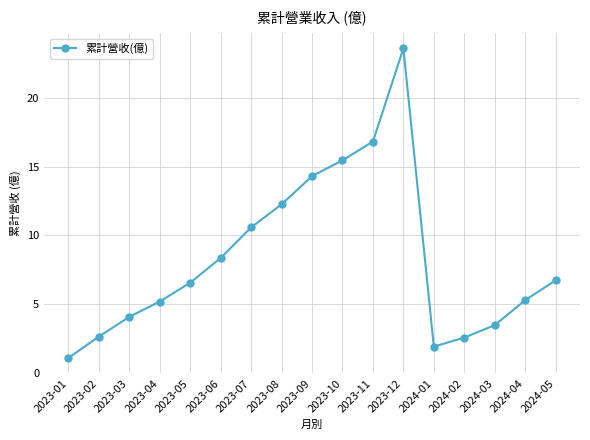

What is the ratio of the value at 2023-10 to the value at 2023-11?

0.9